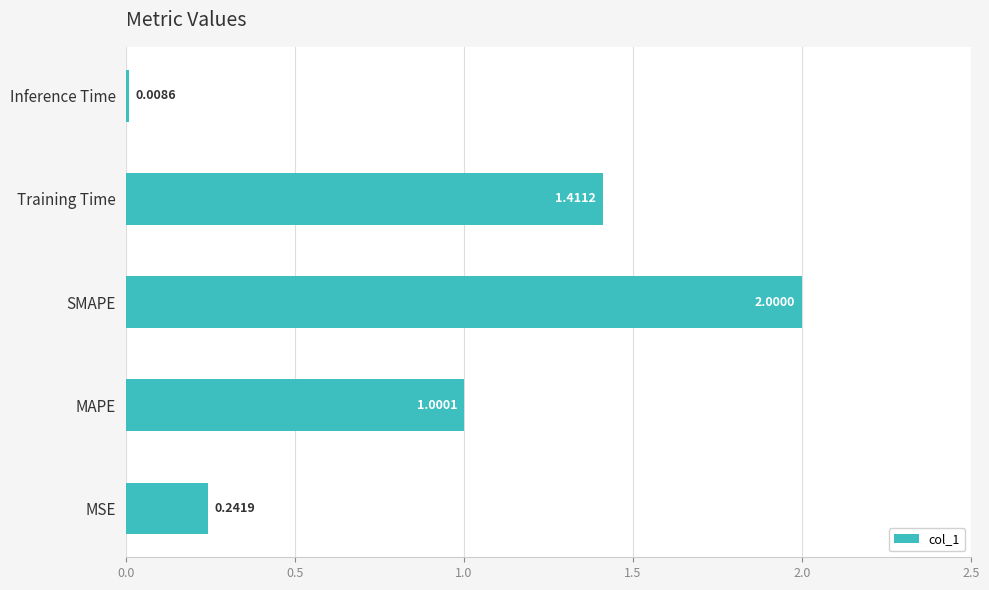

What is the average value?

0.9